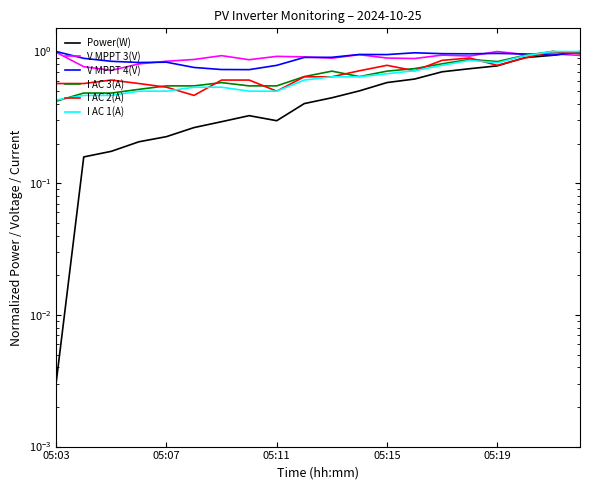

Which series ends up on top after the final intersection of I AC 3(A) and I AC 1(A)?

I AC 3(A)